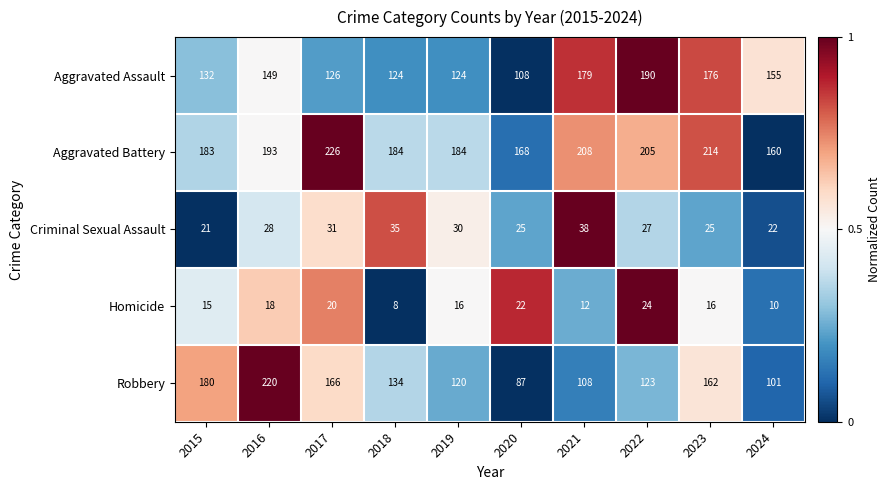

True or false: Aggravated Battery has a value of 300 at 2023.

False